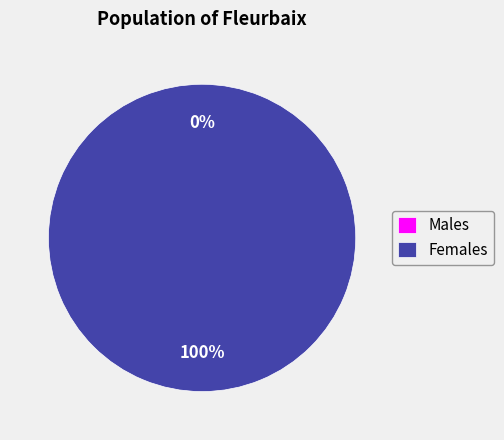

Count the number of slices in the pie.

2